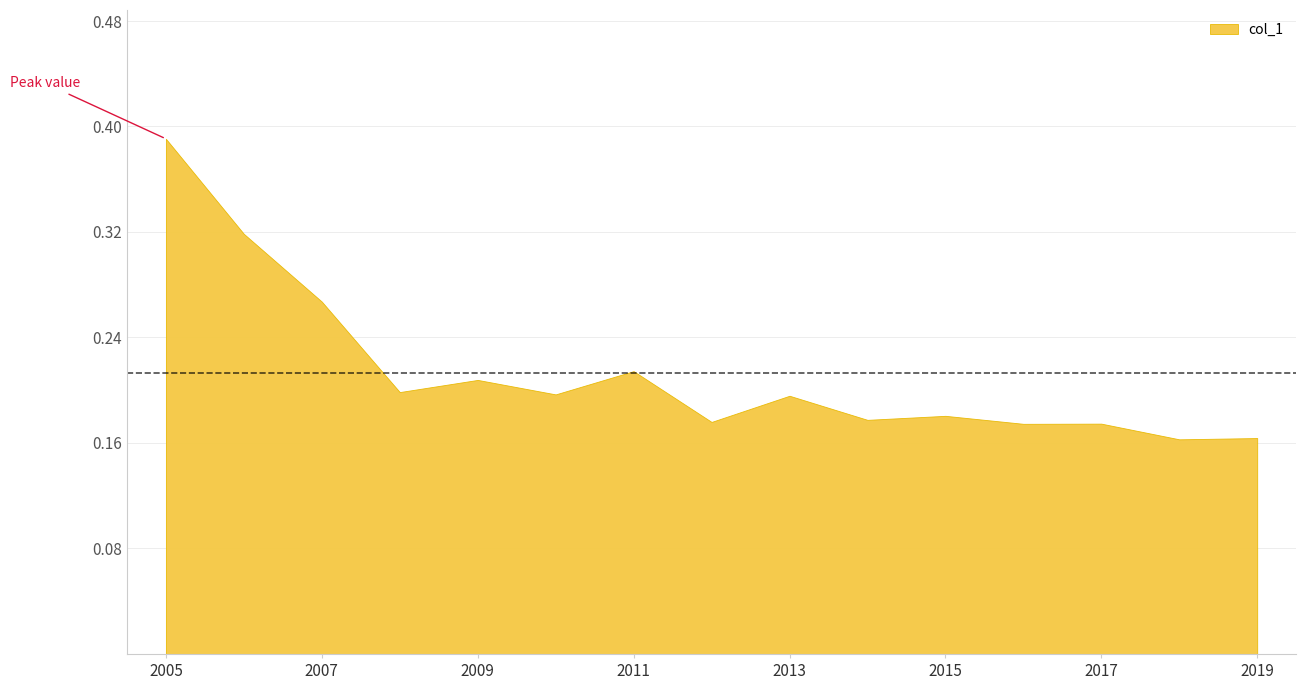

Reading right to left, extract all data points from this chart.

2019-07-15=0.2	2018-07-15=0.2	2017-07-15=0.2	2016-07-15=0.2	2015-07-15=0.2	2014-07-15=0.2	2013-07-15=0.2	2012-07-15=0.2	2011-07-15=0.2	2010-07-15=0.2	2009-07-15=0.2	2008-07-15=0.2	2007-07-15=0.3	2006-07-15=0.3	2005-07-15=0.4